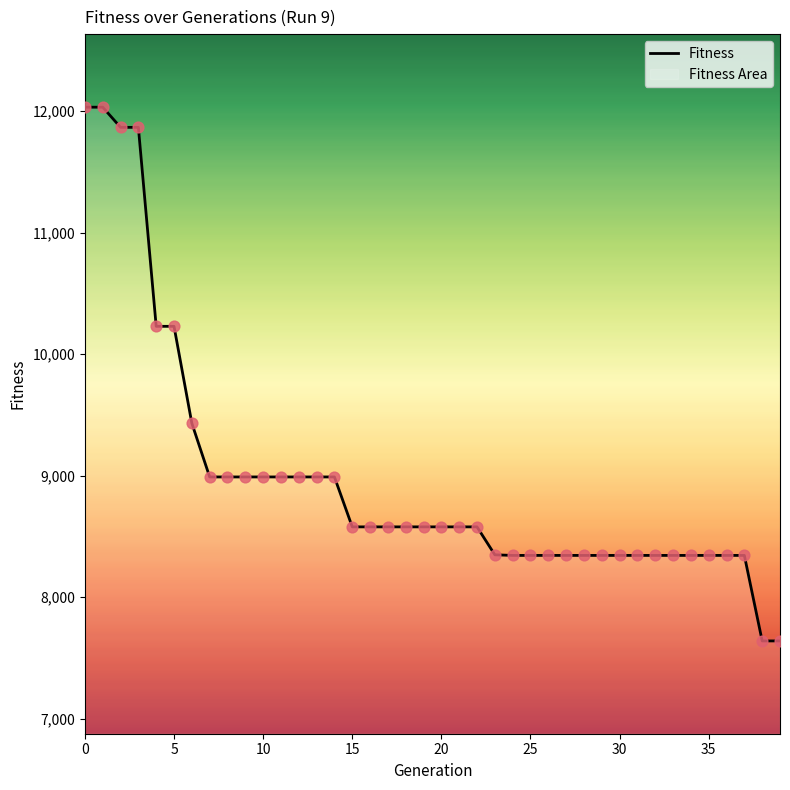

What is the minimum value shown in the chart?

7639